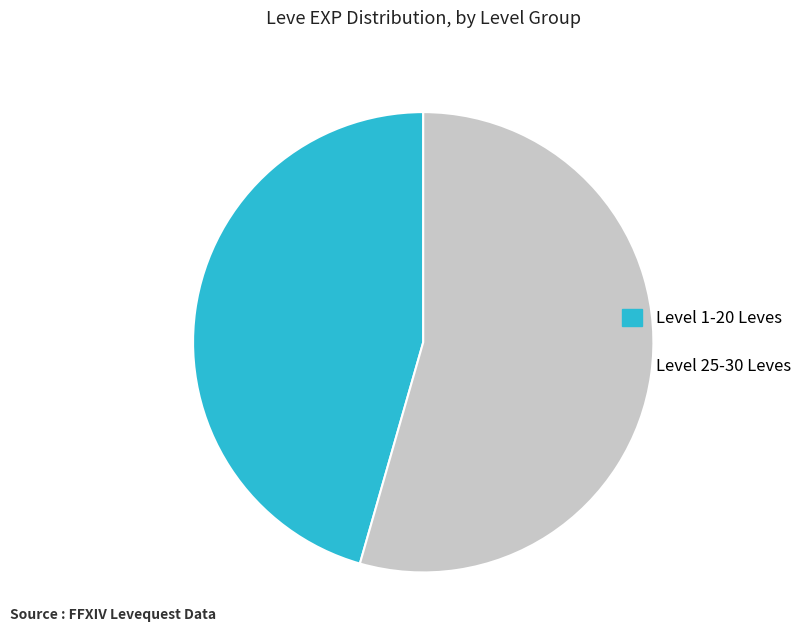

Which has a higher value, Level 25-30 Leves or Level 1-20 Leves?

Level 25-30 Leves